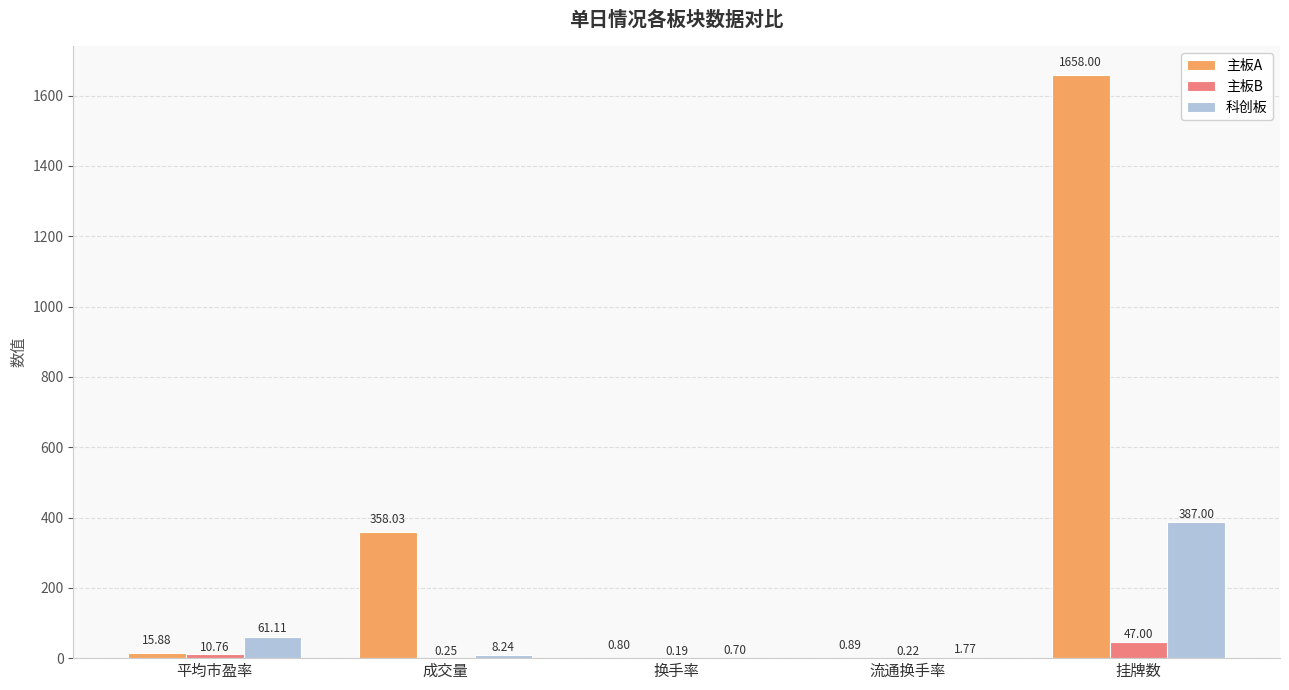

Between 成交量 and 流通换手率, which series saw the biggest shift?

主板A